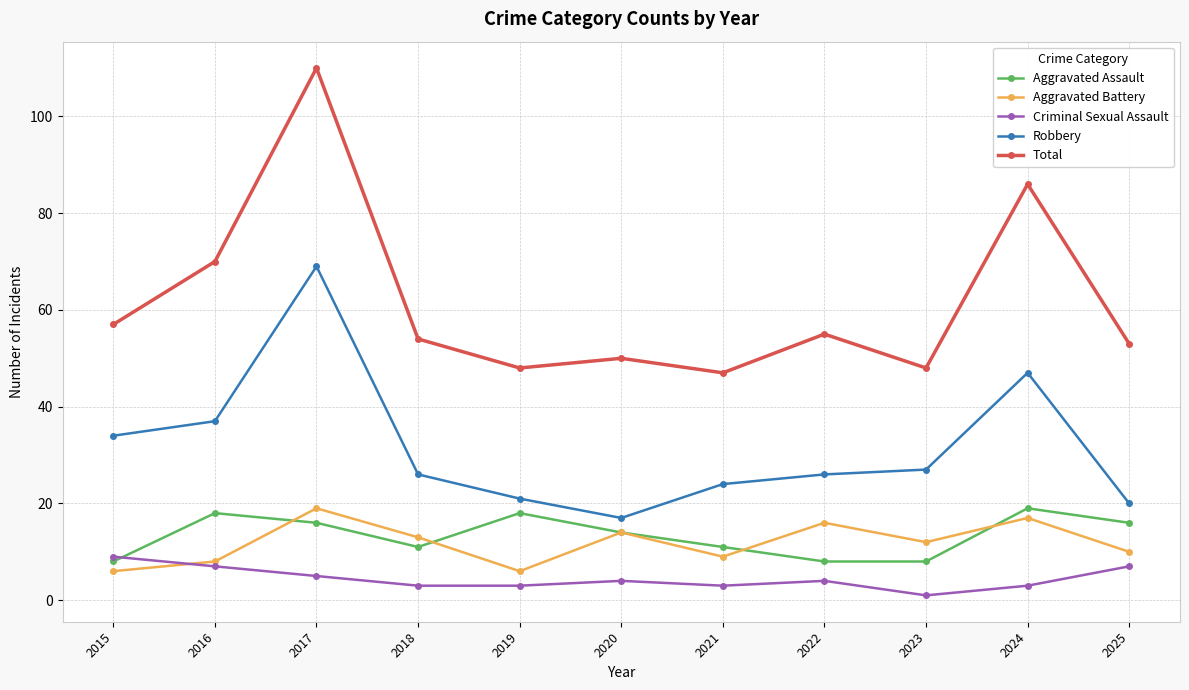

Between which two adjacent categories do Aggravated Assault and Aggravated Battery first intersect?

2016 and 2017